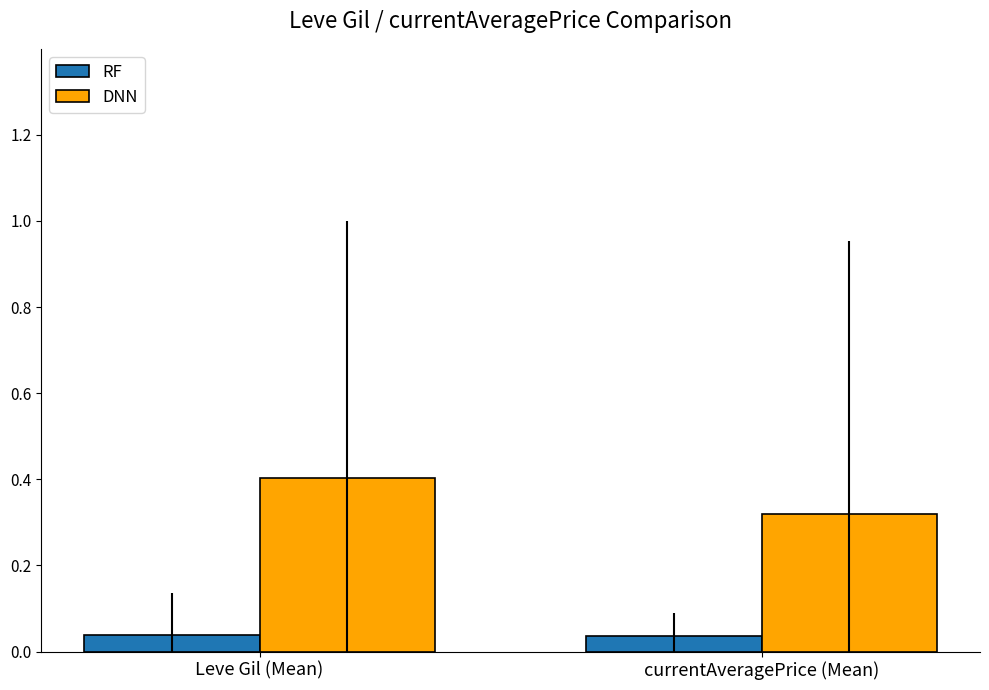

What is the greatest value displayed?

0.4